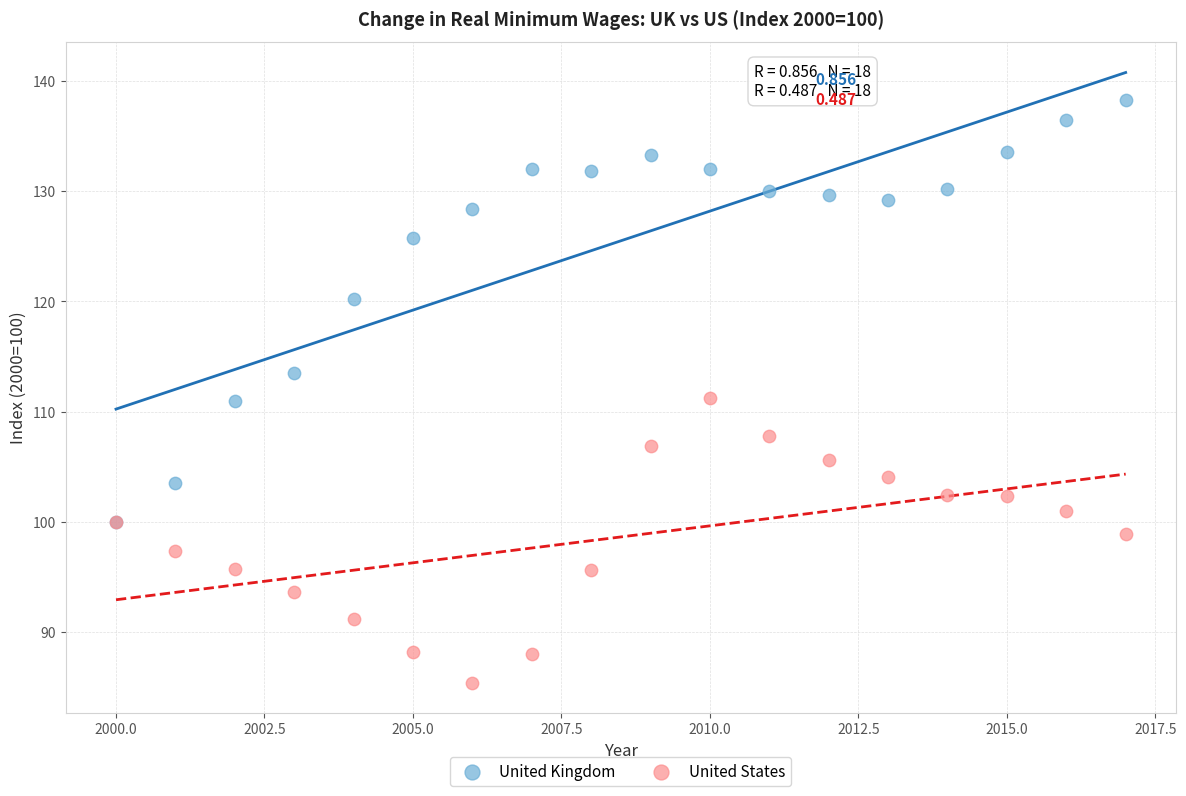

In the United Kingdom series, what Y value is closest to 119?

120.2